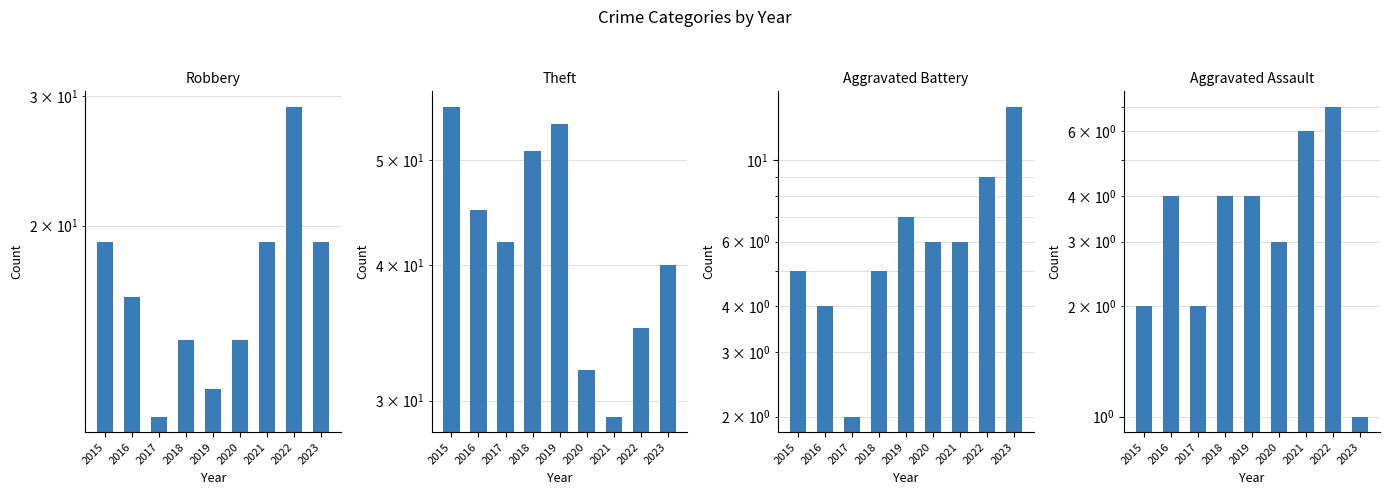

What is the highest value of the Theft series?

56